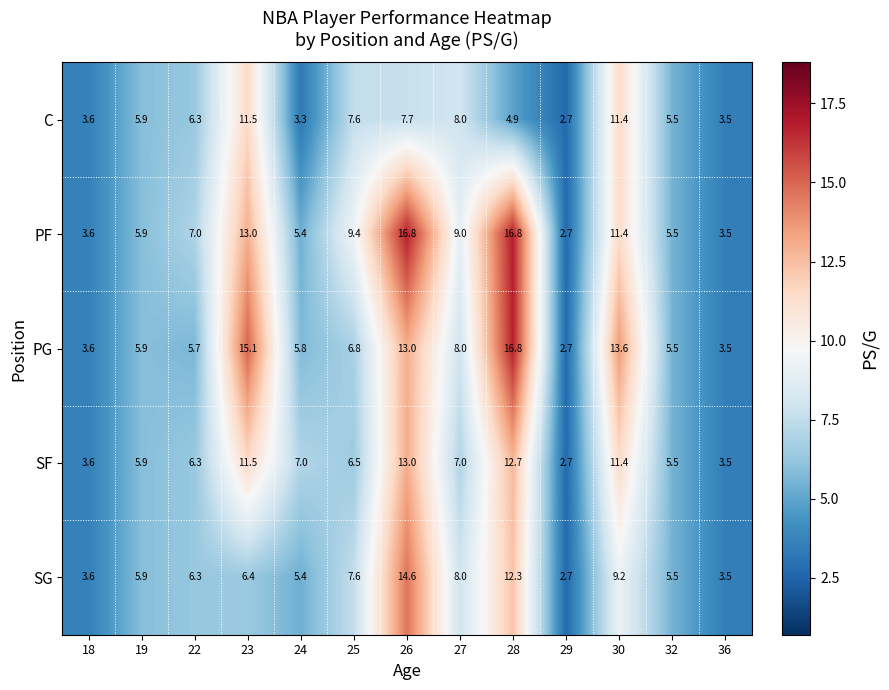

At which category is the sum across all series the highest?

26